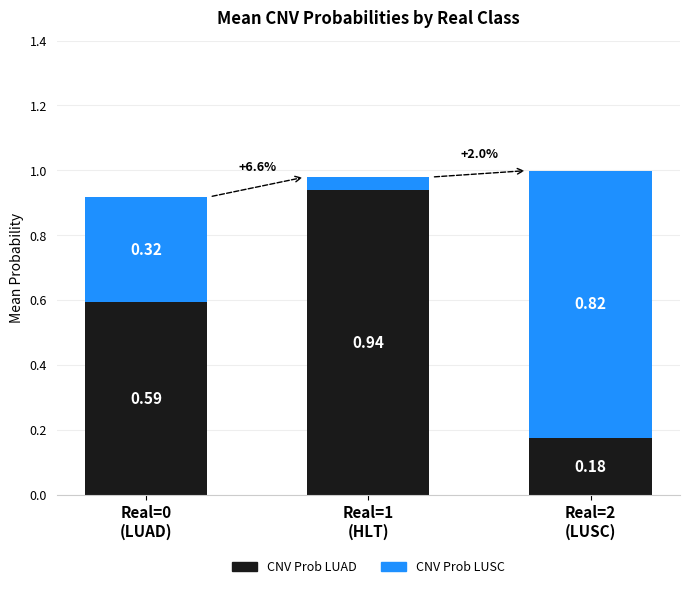

How many categories are shown in the chart?

3